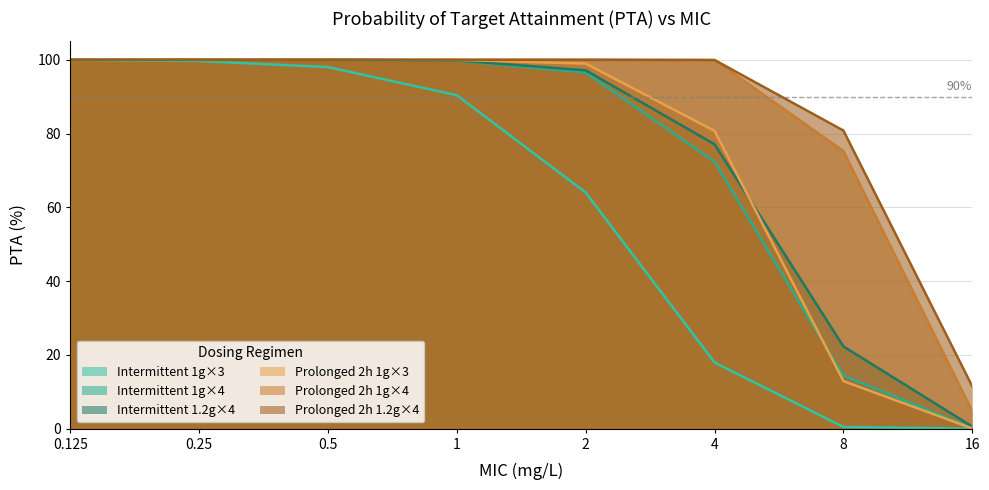

What is the total value across all series at 0.5?

598.0